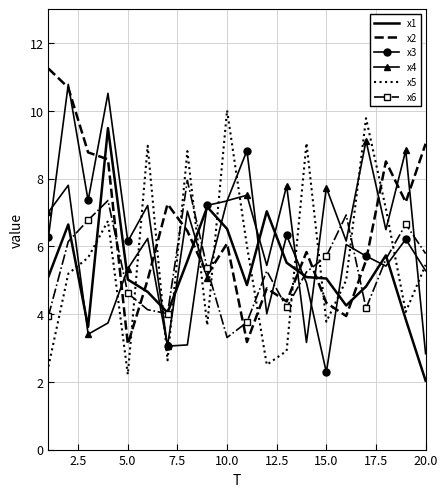

True or false: x3 and x5 intersect in this chart.

True